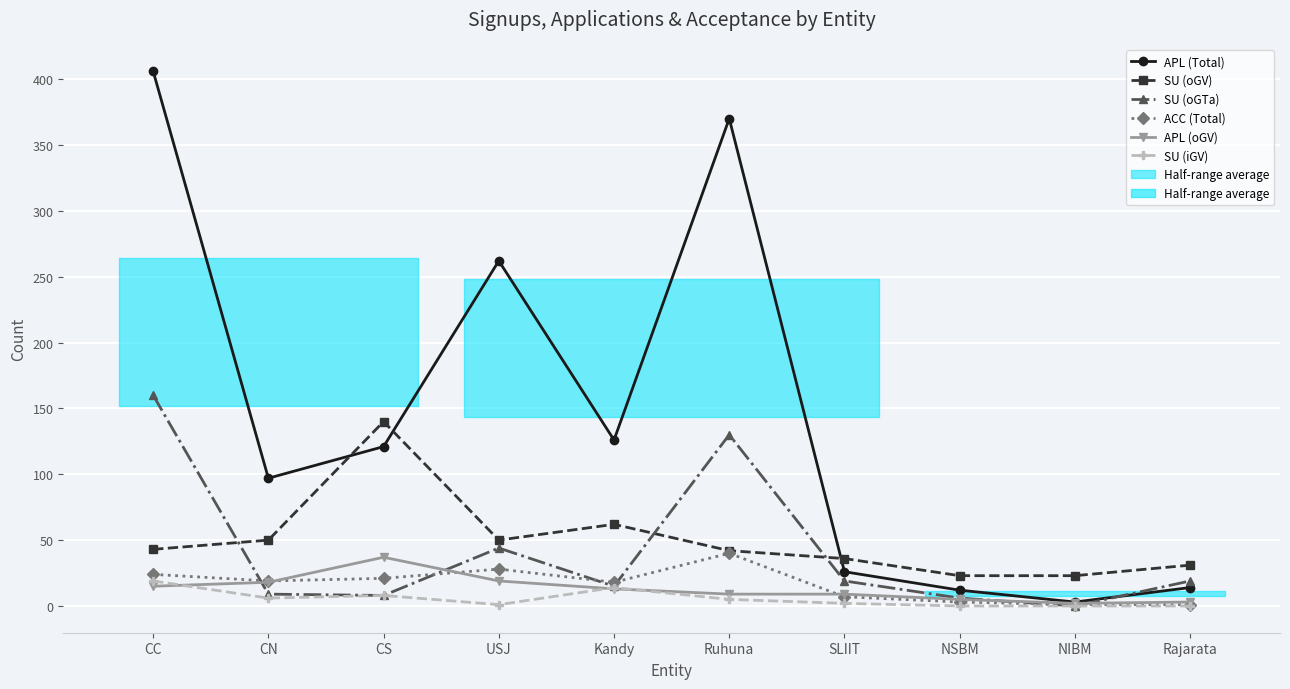

Which series has the largest range (max minus min)?

APL (Total)